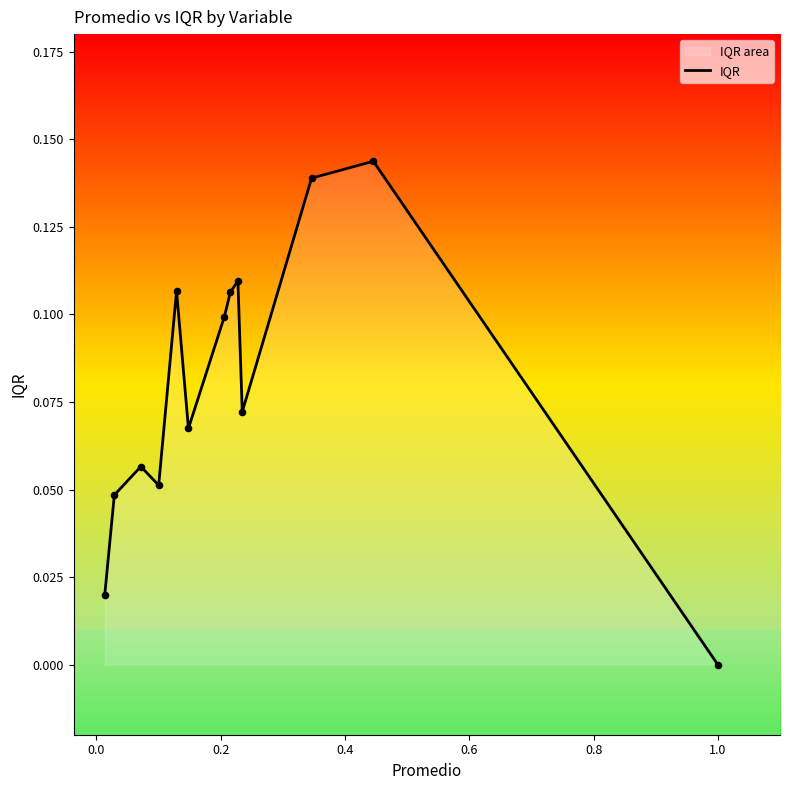

How many lines are shown in the chart?

1